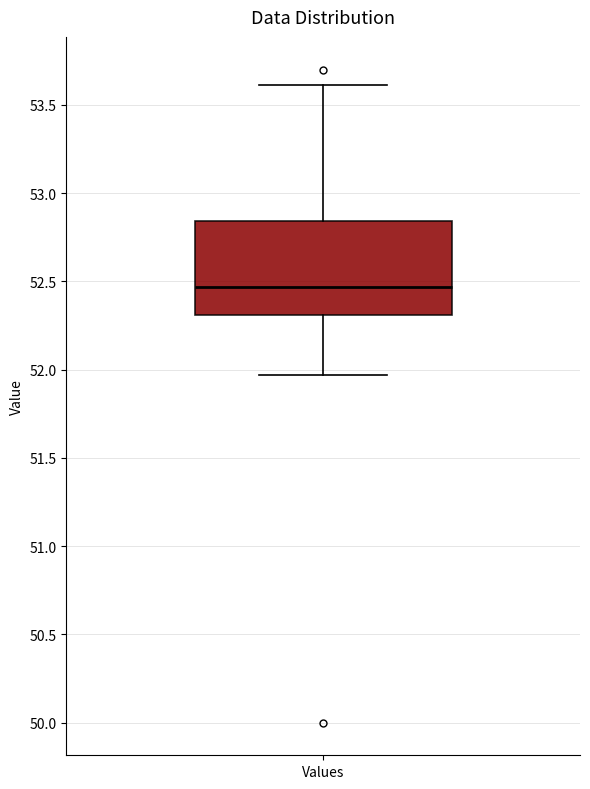

Transcribe this box plot: give where the median line is, the range the box spans, and where the two whiskers end, as read against the y-axis. The values are not printed on the chart, so give them approximately, as read against the axis.

median 52.45, box 52.30 to 52.85, whiskers 51.95 to 53.60